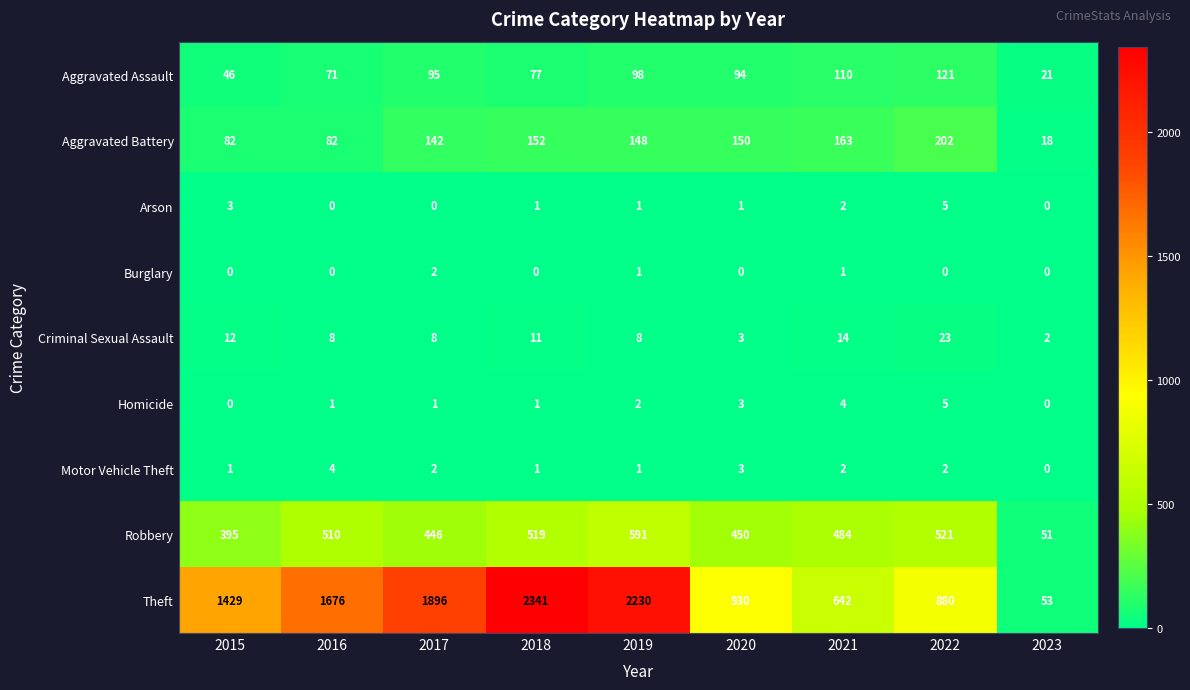

List the labels in order of Theft value, largest first.

2018, 2019, 2017, 2016, 2015, 2020, 2022, 2021, 2023